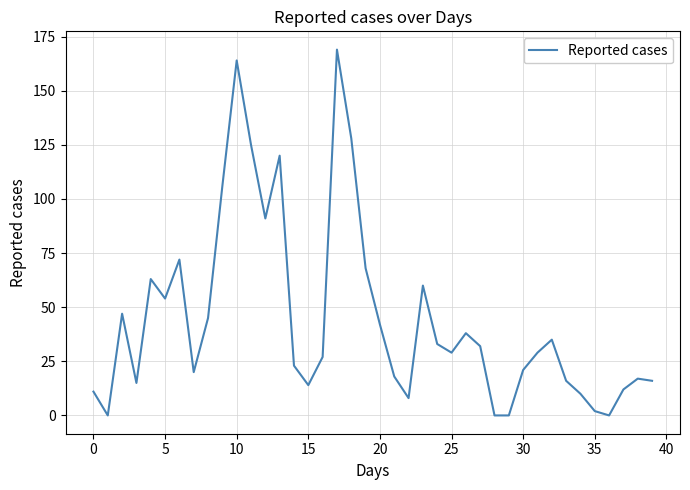

What is the difference between the maximum and minimum values?

169